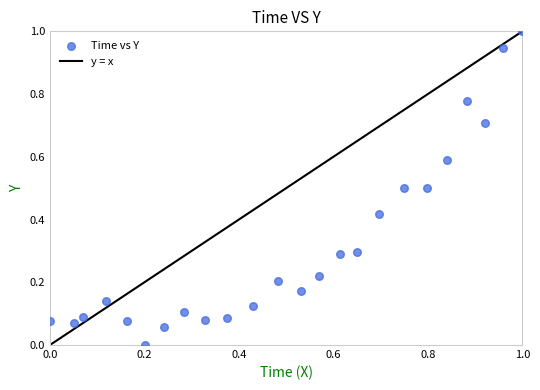

What is the range of Y values (max minus min)?

1.0